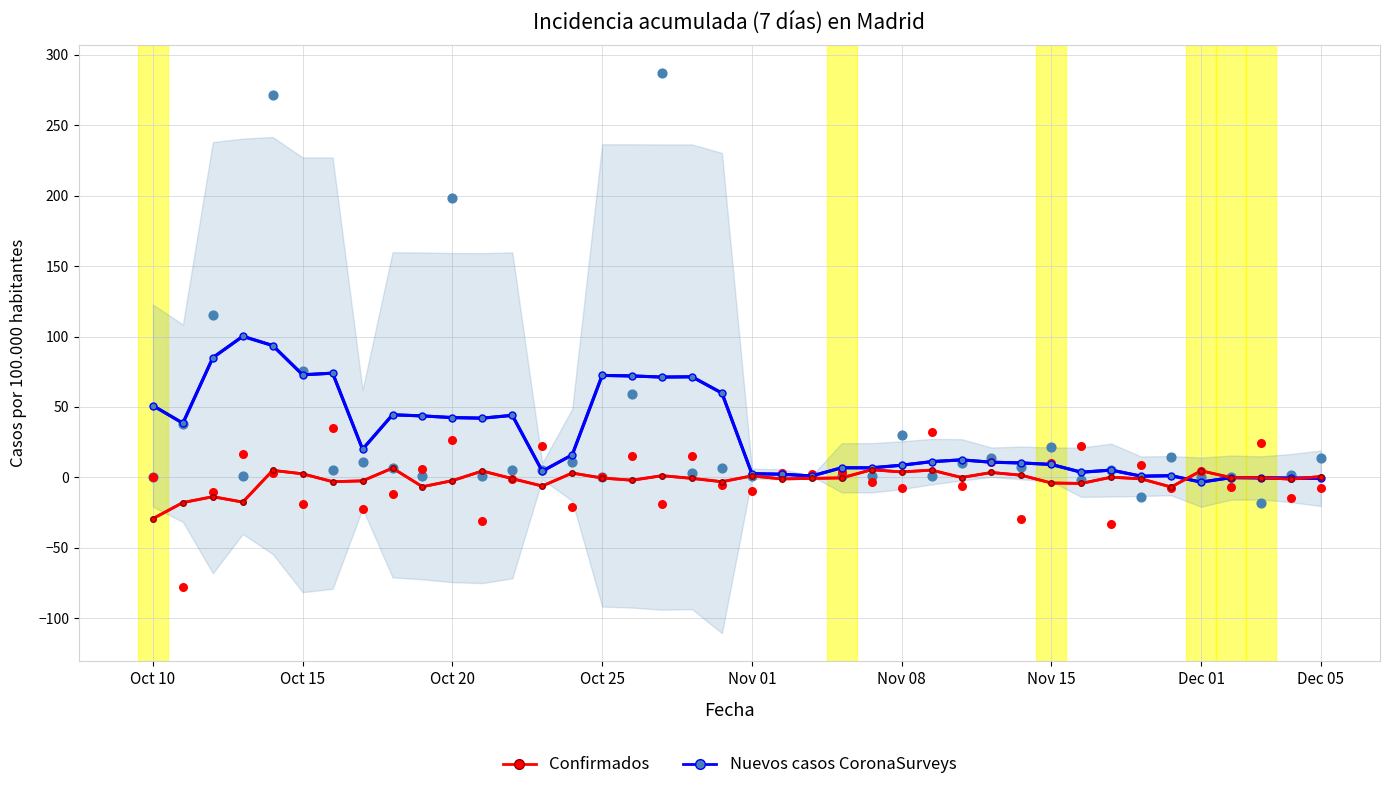

Which series has the largest Y range (max minus min)?

Nuevos casos CoronaSurveys